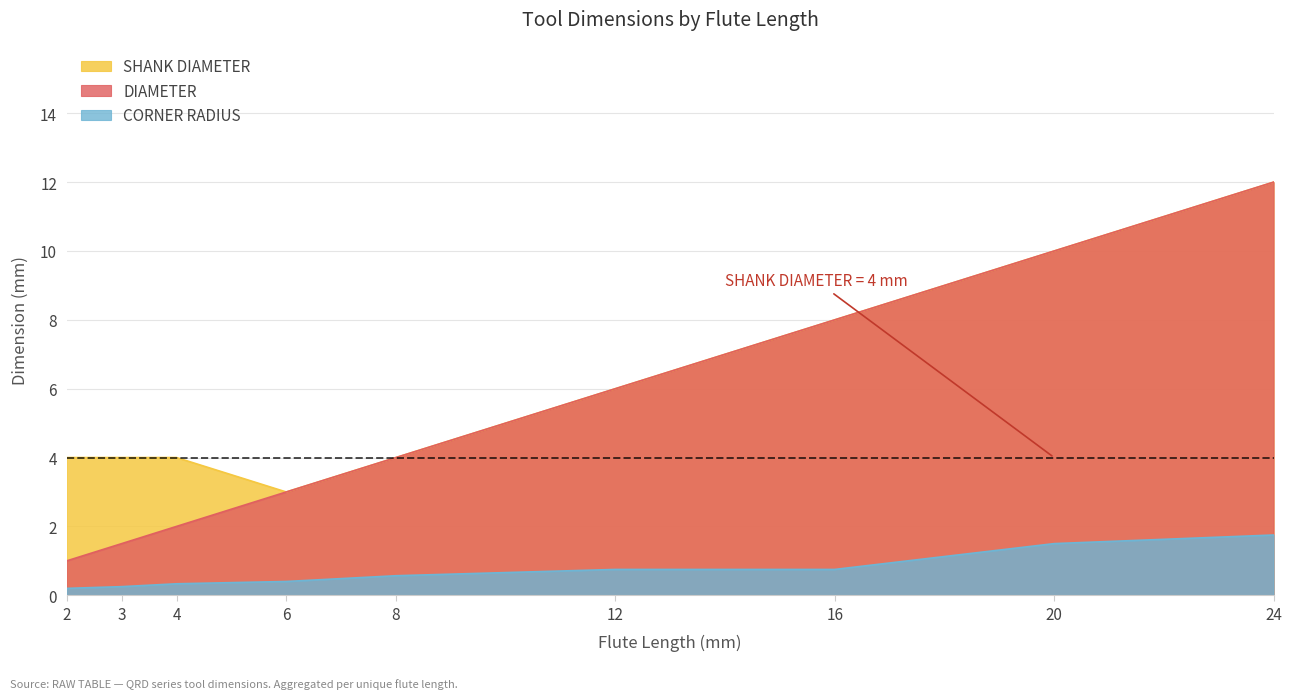

What is the value of the CORNER RADIUS point at the 9th from the left?

1.8